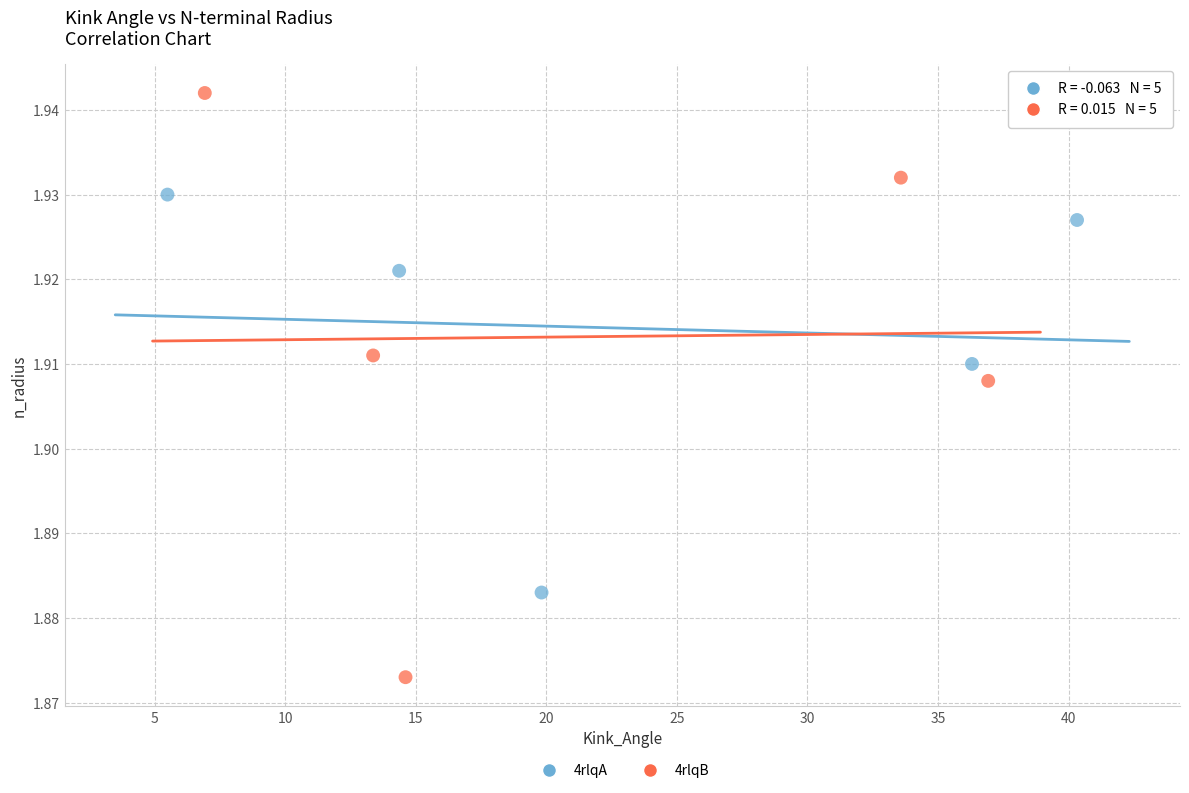

Which series contains the highest Y value?

4rlqB